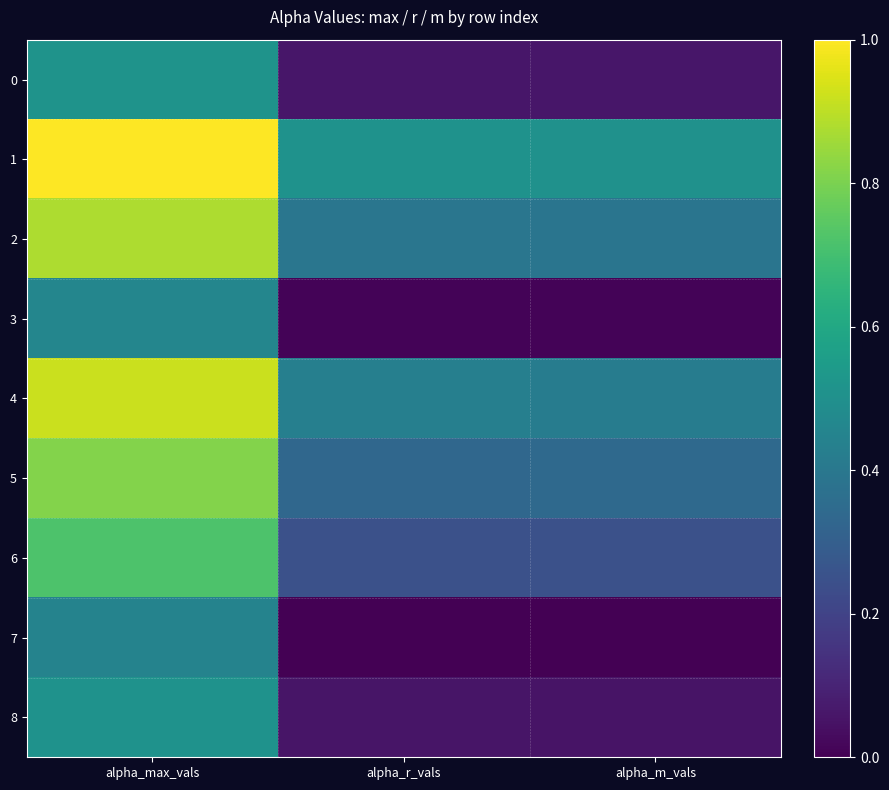

Between alpha_max_vals and alpha_m_vals, which series saw the biggest shift?

4